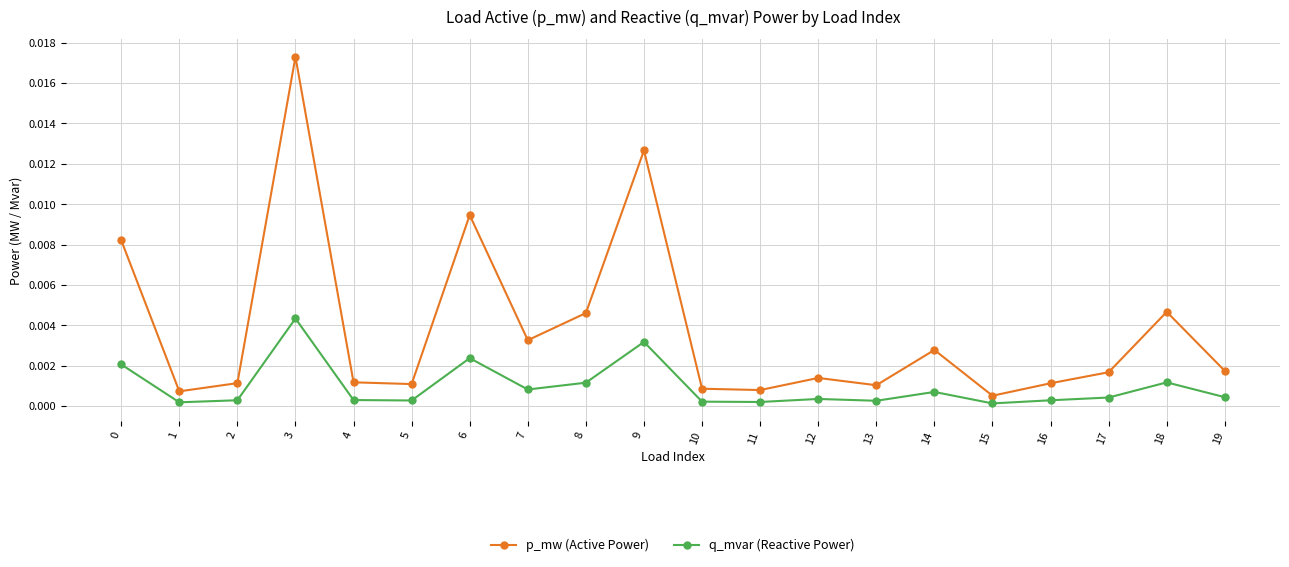

Between 0 and 6, which series saw the biggest shift?

p_mw (Active Power)